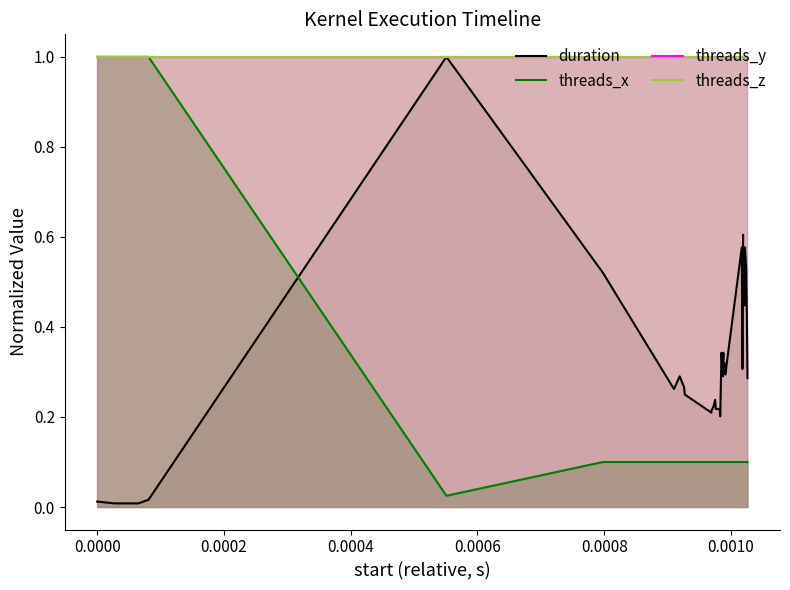

True or false: threads_y and threads_x cross at least once.

False